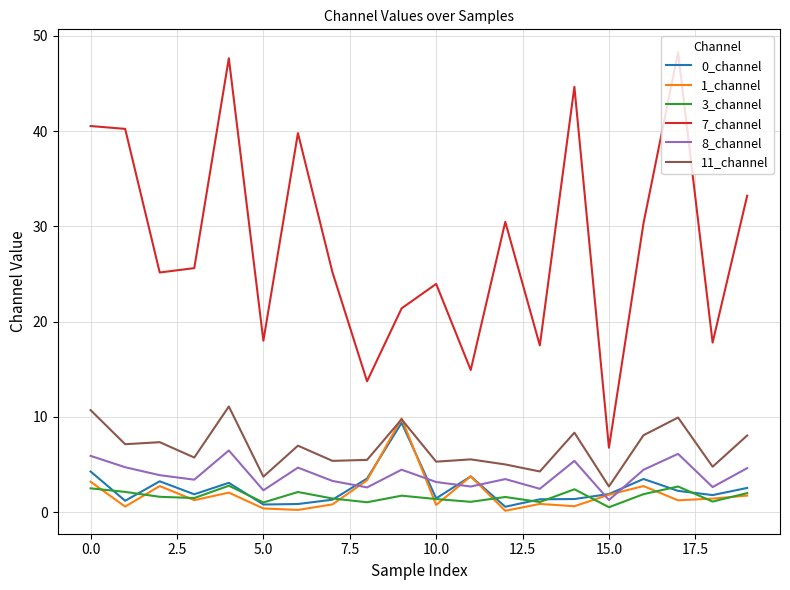

What is the average value of the 1_channel series?

2.0